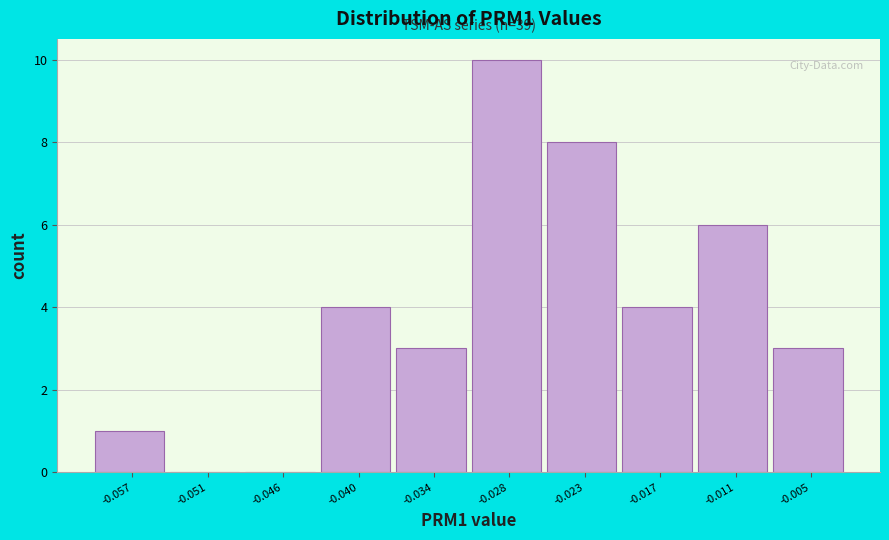

Reading left to right, transcribe all the data shown in this chart.

-0.057=1	-0.051=0	-0.046=0	-0.040=4	-0.034=3	-0.028=10	-0.023=8	-0.017=4	-0.011=6	-0.005=3